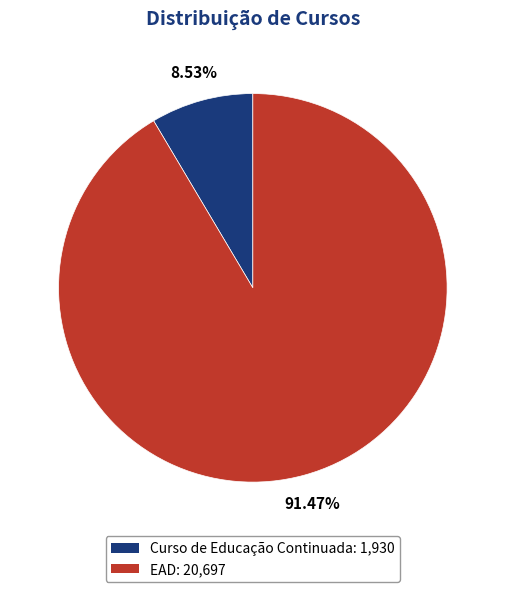

To the nearest percent, what is the difference between the EAD and Curso de Educação Continuada slice percentages?

83%